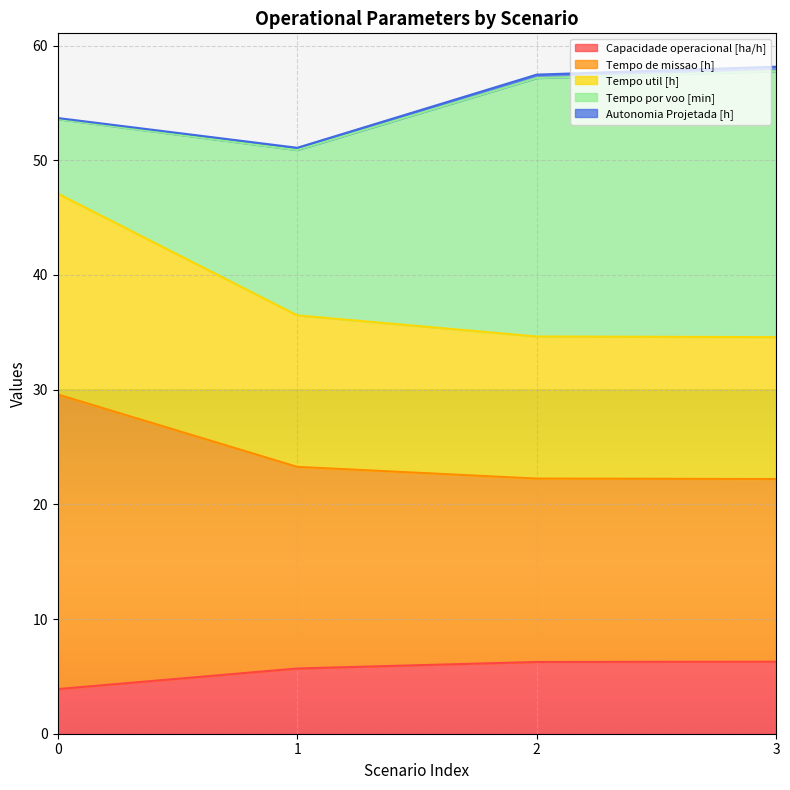

What is the highest value of the Capacidade operacional [ha/h] series?

6.3